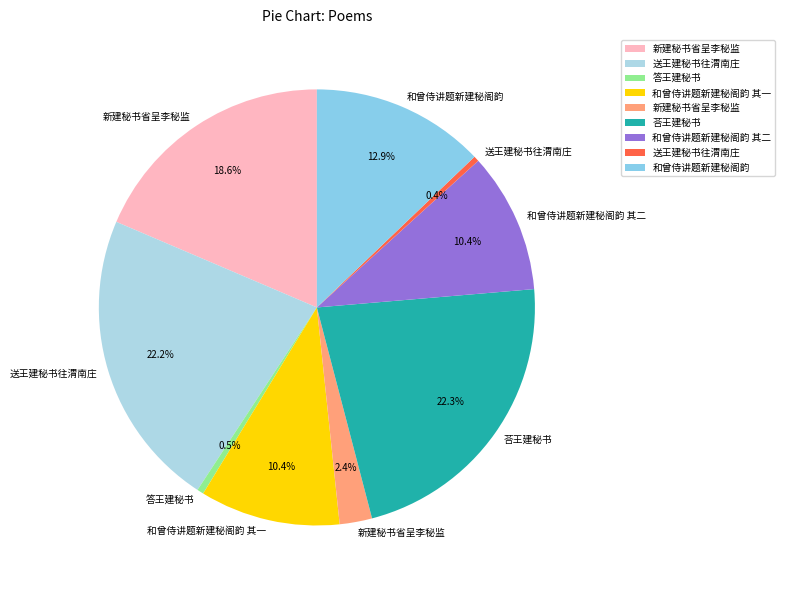

Does any single category account for the majority?

No